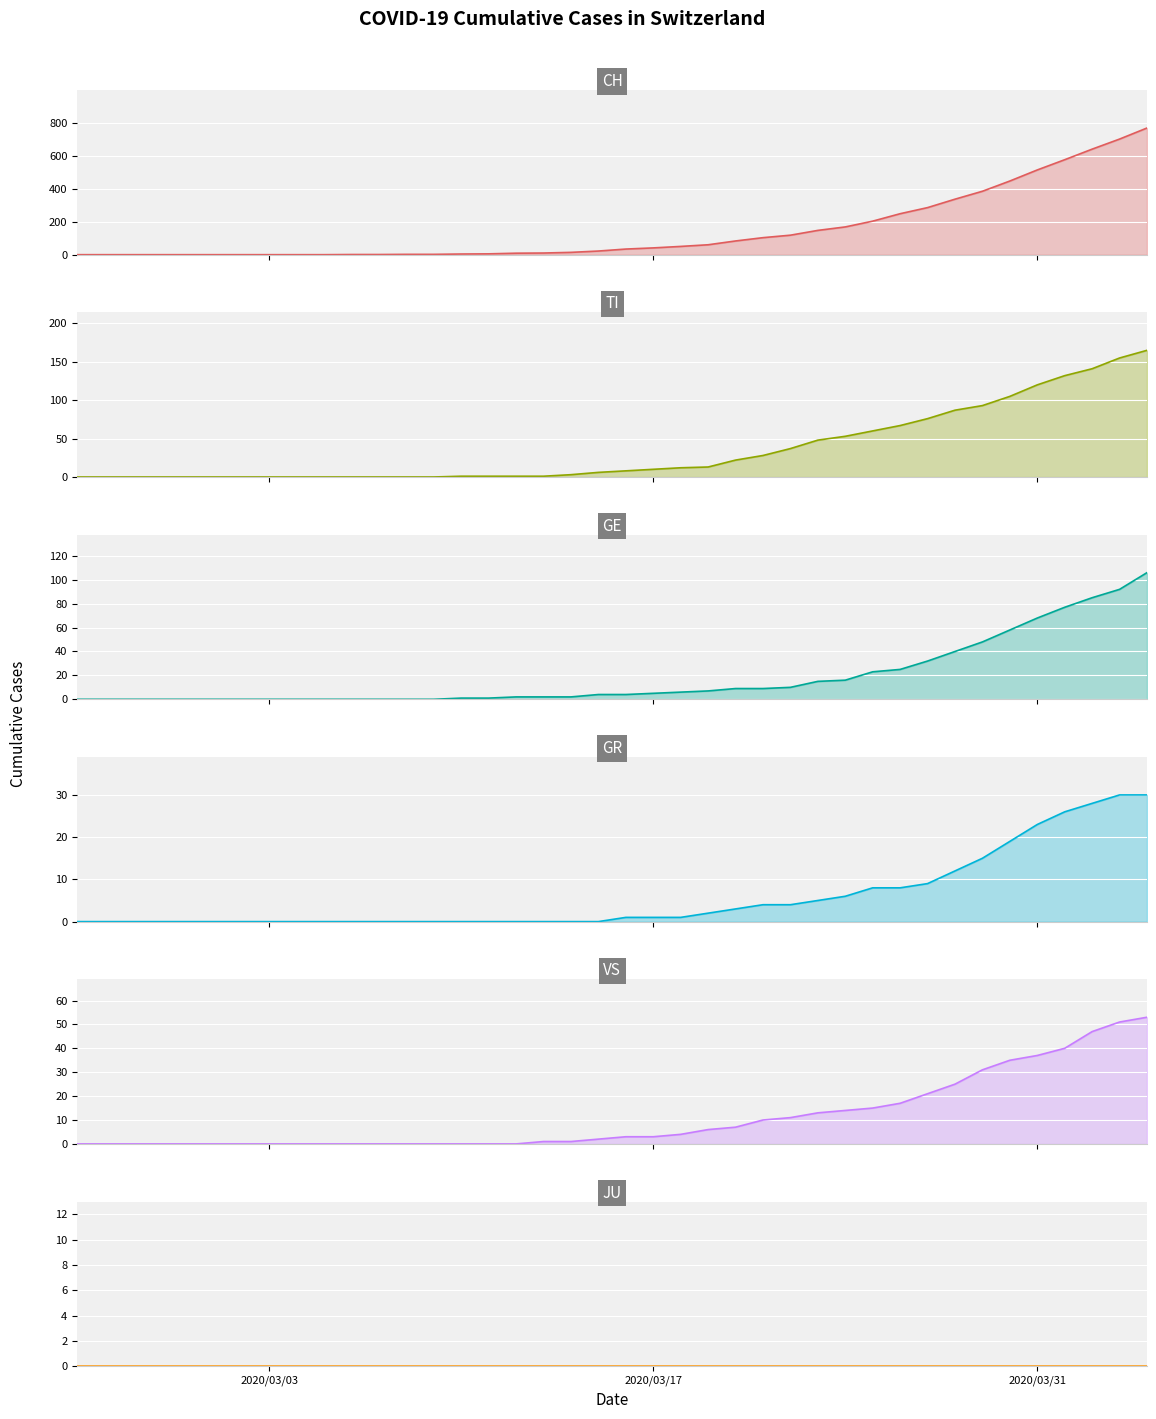

Reading left to right, transcribe all the data shown in this chart.

CH: 0	0	0	0	0	0	0	0	0	0	1	1	2	2	4	5	9	10	14	22	34	41	50	60	83	103	118	147	168	203	248	285	336	384	446	513	575	639	700	767
TI: 0	0	0	0	0	0	0	0	0	0	0	0	0	0	1	1	1	1	3	6	8	10	12	13	22	28	37	48	53	60	67	76	87	93	105	120	132	141	155	165
GE: 0	0	0	0	0	0	0	0	0	0	0	0	0	0	1	1	2	2	2	4	4	5	6	7	9	9	10	15	16	23	25	32	40	48	58	68	77	85	92	106
GR: 0	0	0	0	0	0	0	0	0	0	0	0	0	0	0	0	0	0	0	0	1	1	1	2	3	4	4	5	6	8	8	9	12	15	19	23	26	28	30	30
VS: 0	0	0	0	0	0	0	0	0	0	0	0	0	0	0	0	0	1	1	2	3	3	4	6	7	10	11	13	14	15	17	21	25	31	35	37	40	47	51	53
JU: 0	0	0	0	0	0	0	0	0	0	0	0	0	0	0	0	0	0	0	0	0	0	0	0	0	0	0	0	0	0	0	0	0	0	0	0	0	0	0	0